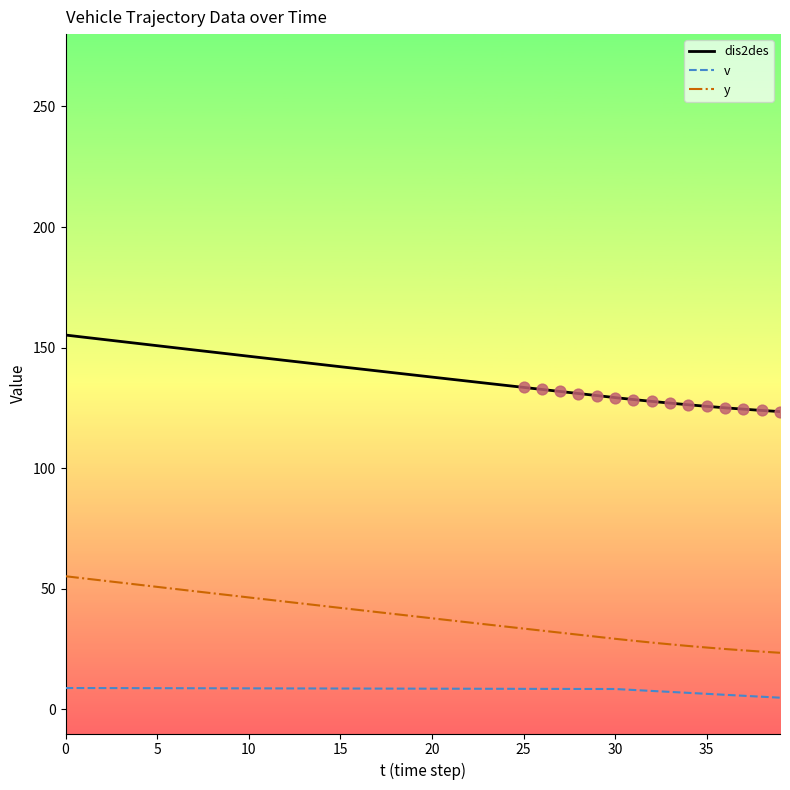

What are all the series names shown in the legend?

dis2des, v, y